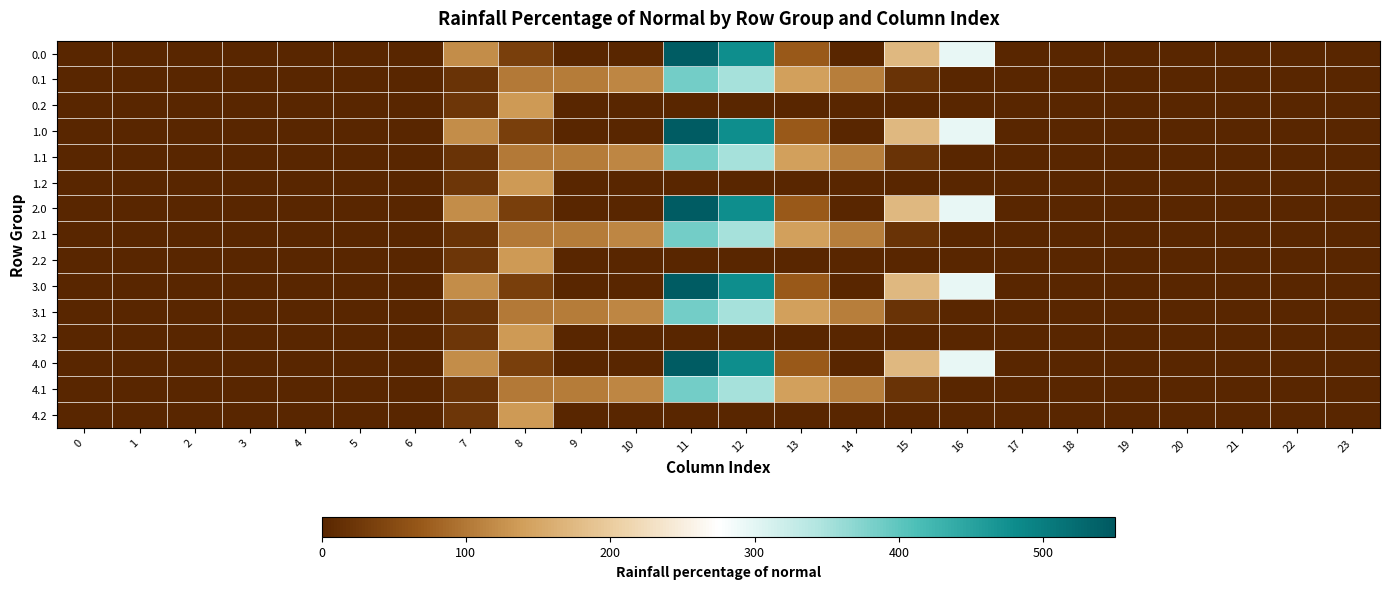

Reading right to left, what are all the values shown in this chart?

0.0: 23=0.0	22=0.0	21=0.0	20=0.0	19=0.0	18=0.0	17=0.0	16=294.5	15=172.8	14=0.3	13=70.2	12=477.2	11=544.3	10=0.0	9=0.0	8=35.0	7=120.6	6=0.0	5=0.0	4=0.0	3=0.0	2=0.0	1=0.0	0=0.0
0.1: 23=0.0	22=0.0	21=0.0	20=0.0	19=0.0	18=0.0	17=0.0	16=0.0	15=17.3	14=105.5	13=141.2	12=350.8	11=384.7	10=114.0	9=104.8	8=102.3	7=17.7	6=0.0	5=0.0	4=0.0	3=0.0	2=0.0	1=0.0	0=0.0
0.2: 23=0.0	22=0.0	21=0.0	20=0.0	19=0.0	18=0.0	17=0.0	16=0.0	15=0.0	14=0.0	13=0.0	12=0.0	11=0.0	10=0.0	9=0.0	8=134.2	7=22.3	6=0.0	5=0.0	4=0.0	3=0.0	2=0.0	1=0.0	0=0.0
1.0: 23=0.0	22=0.0	21=0.0	20=0.0	19=0.0	18=0.0	17=0.0	16=294.5	15=172.8	14=0.3	13=70.2	12=477.2	11=544.3	10=0.0	9=0.0	8=35.0	7=120.6	6=0.0	5=0.0	4=0.0	3=0.0	2=0.0	1=0.0	0=0.0
1.1: 23=0.0	22=0.0	21=0.0	20=0.0	19=0.0	18=0.0	17=0.0	16=0.0	15=17.3	14=105.5	13=141.2	12=350.8	11=384.7	10=114.0	9=104.8	8=102.3	7=17.7	6=0.0	5=0.0	4=0.0	3=0.0	2=0.0	1=0.0	0=0.0
1.2: 23=0.0	22=0.0	21=0.0	20=0.0	19=0.0	18=0.0	17=0.0	16=0.0	15=0.0	14=0.0	13=0.0	12=0.0	11=0.0	10=0.0	9=0.0	8=134.2	7=22.3	6=0.0	5=0.0	4=0.0	3=0.0	2=0.0	1=0.0	0=0.0
2.0: 23=0.0	22=0.0	21=0.0	20=0.0	19=0.0	18=0.0	17=0.0	16=294.5	15=172.8	14=0.3	13=70.2	12=477.2	11=544.3	10=0.0	9=0.0	8=35.0	7=120.6	6=0.0	5=0.0	4=0.0	3=0.0	2=0.0	1=0.0	0=0.0
2.1: 23=0.0	22=0.0	21=0.0	20=0.0	19=0.0	18=0.0	17=0.0	16=0.0	15=17.3	14=105.5	13=141.2	12=350.8	11=384.7	10=114.0	9=104.8	8=102.3	7=17.7	6=0.0	5=0.0	4=0.0	3=0.0	2=0.0	1=0.0	0=0.0
2.2: 23=0.0	22=0.0	21=0.0	20=0.0	19=0.0	18=0.0	17=0.0	16=0.0	15=0.0	14=0.0	13=0.0	12=0.0	11=0.0	10=0.0	9=0.0	8=134.2	7=22.3	6=0.0	5=0.0	4=0.0	3=0.0	2=0.0	1=0.0	0=0.0
3.0: 23=0.0	22=0.0	21=0.0	20=0.0	19=0.0	18=0.0	17=0.0	16=294.5	15=172.8	14=0.3	13=70.2	12=477.2	11=544.3	10=0.0	9=0.0	8=35.0	7=120.6	6=0.0	5=0.0	4=0.0	3=0.0	2=0.0	1=0.0	0=0.0
3.1: 23=0.0	22=0.0	21=0.0	20=0.0	19=0.0	18=0.0	17=0.0	16=0.0	15=17.3	14=105.5	13=141.2	12=350.8	11=384.7	10=114.0	9=104.8	8=102.3	7=17.7	6=0.0	5=0.0	4=0.0	3=0.0	2=0.0	1=0.0	0=0.0
3.2: 23=0.0	22=0.0	21=0.0	20=0.0	19=0.0	18=0.0	17=0.0	16=0.0	15=0.0	14=0.0	13=0.0	12=0.0	11=0.0	10=0.0	9=0.0	8=134.2	7=22.3	6=0.0	5=0.0	4=0.0	3=0.0	2=0.0	1=0.0	0=0.0
4.0: 23=0.0	22=0.0	21=0.0	20=0.0	19=0.0	18=0.0	17=0.0	16=294.5	15=172.8	14=0.3	13=70.2	12=477.2	11=544.3	10=0.0	9=0.0	8=35.0	7=120.6	6=0.0	5=0.0	4=0.0	3=0.0	2=0.0	1=0.0	0=0.0
4.1: 23=0.0	22=0.0	21=0.0	20=0.0	19=0.0	18=0.0	17=0.0	16=0.0	15=17.3	14=105.5	13=141.2	12=350.8	11=384.7	10=114.0	9=104.8	8=102.3	7=17.7	6=0.0	5=0.0	4=0.0	3=0.0	2=0.0	1=0.0	0=0.0
4.2: 23=0.0	22=0.0	21=0.0	20=0.0	19=0.0	18=0.0	17=0.0	16=0.0	15=0.0	14=0.0	13=0.0	12=0.0	11=0.0	10=0.0	9=0.0	8=134.2	7=22.3	6=0.0	5=0.0	4=0.0	3=0.0	2=0.0	1=0.0	0=0.0